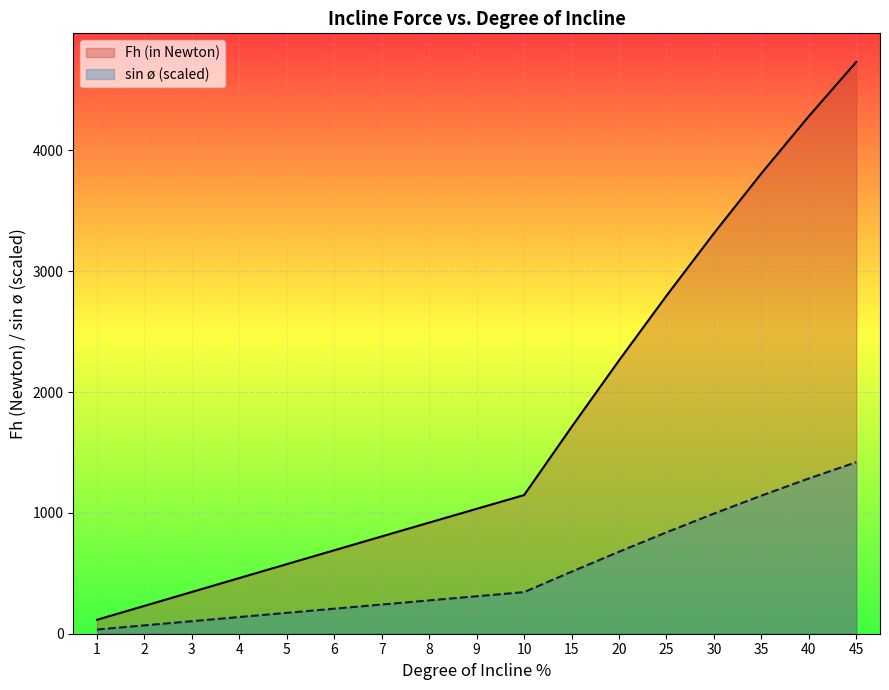

Which series has the largest total across all categories?

Fh (in Newton)